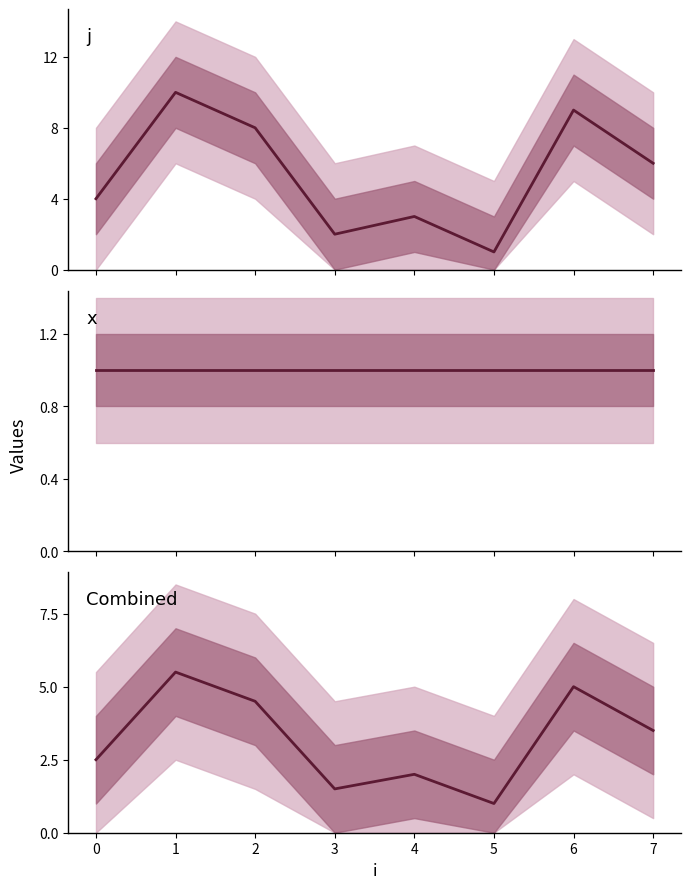

How many data points in j are above 6?

3